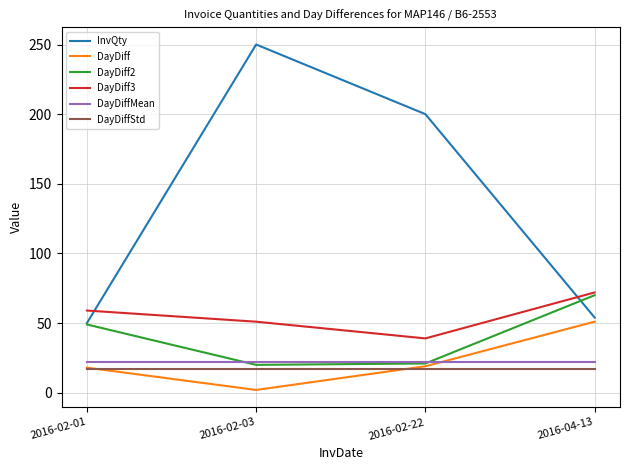

What is the spread (max minus min) of values at 2016-02-03?

248.0